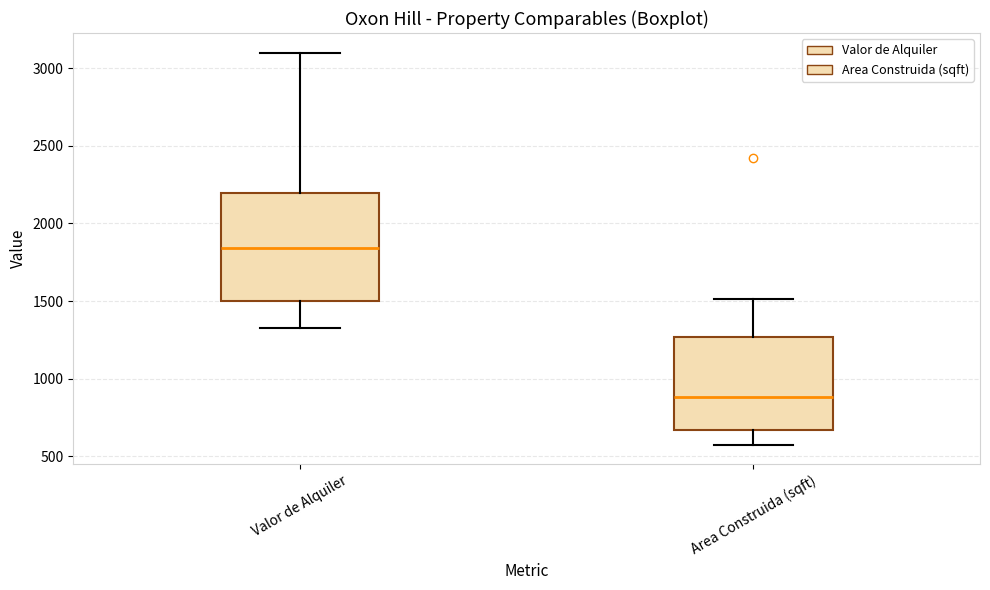

Comparing the boxes themselves (not the whiskers), which one is the tallest?

Valor de Alquiler